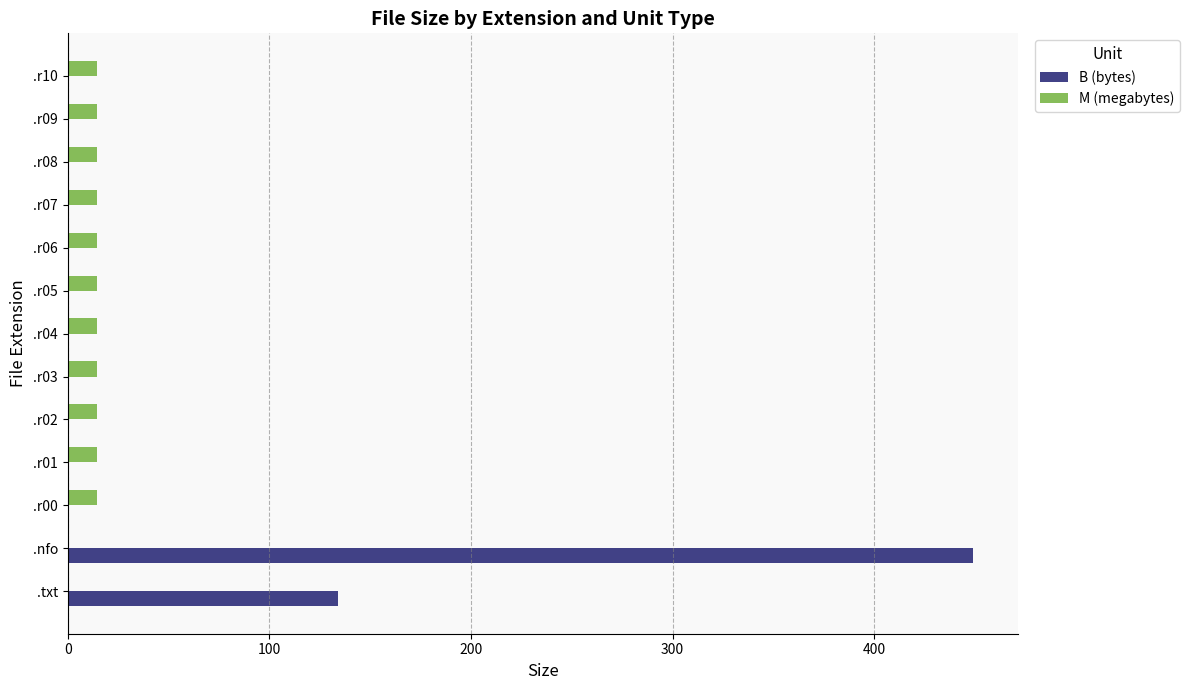

What is the maximum value for B (bytes)?

449.0